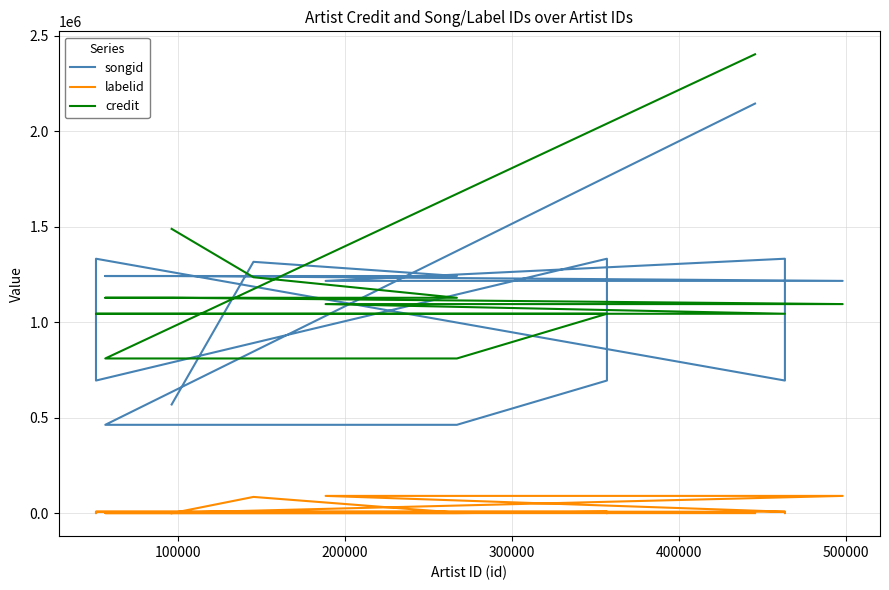

Reading left to right, transcribe all the data shown in this chart.

songid: 2145005	462883	462883	462883	462883	462883	462883	694700	694700	1332576	694700	694700	1332576	694700	694700	1332576	1216509	1216509	1242054	1242054	1242054	1316318	569279
labelid: 480	452	452	452	452	452	452	7896	151	7896	7896	151	7896	7896	151	7896	90663	90663	2807	2807	2807	85338	-1
credit: 2403109	810255	810255	810255	810255	810255	810255	1044375	1044375	1044375	1044375	1044375	1044375	1044375	1044375	1044375	1095030	1095030	1128090	1128090	1128090	1235612	1488872